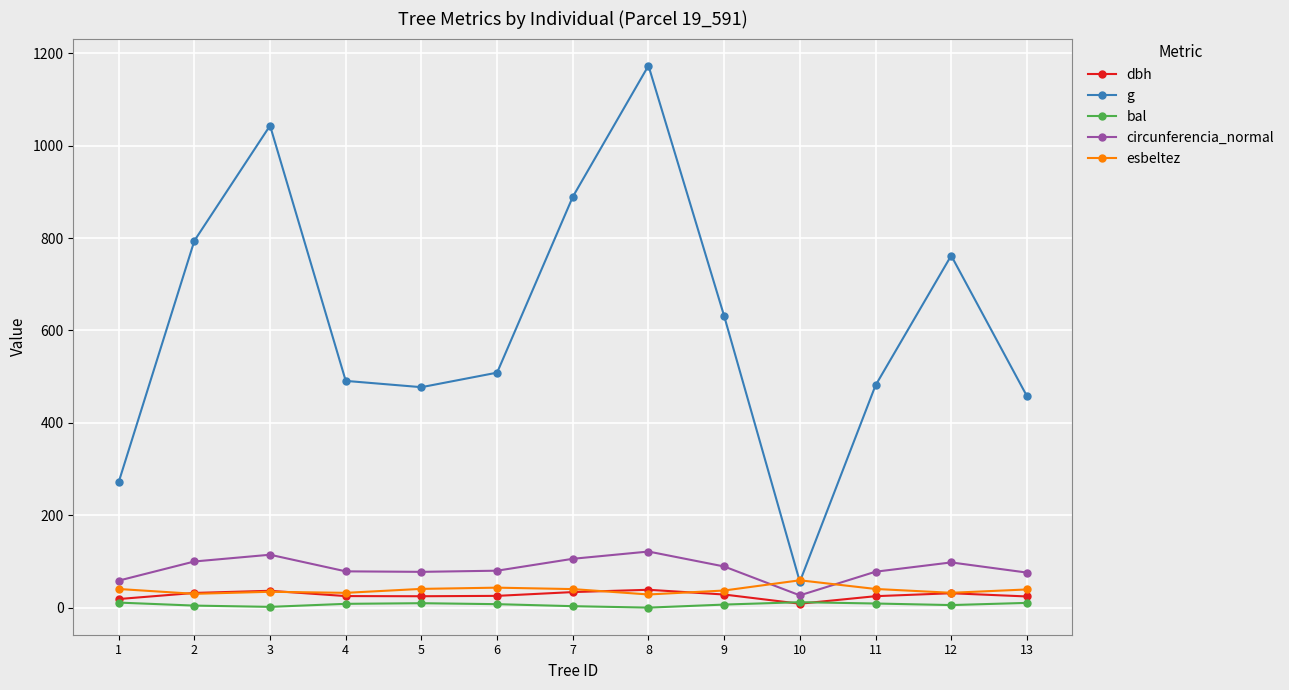

In g, how many points are higher than both neighbors (excluding endpoints)?

3